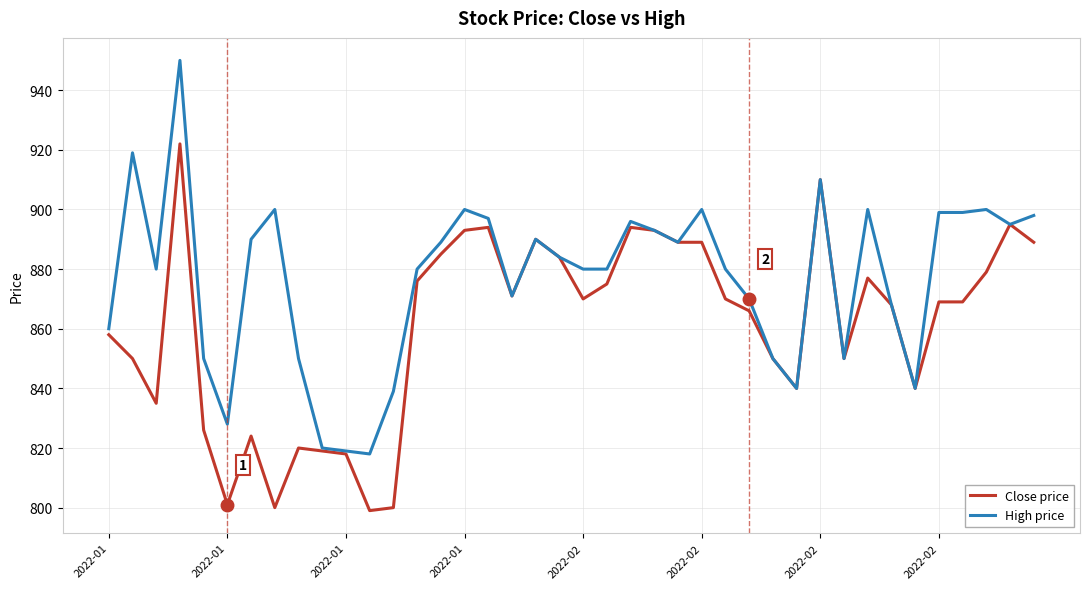

Which series has the largest range (max minus min)?

High price